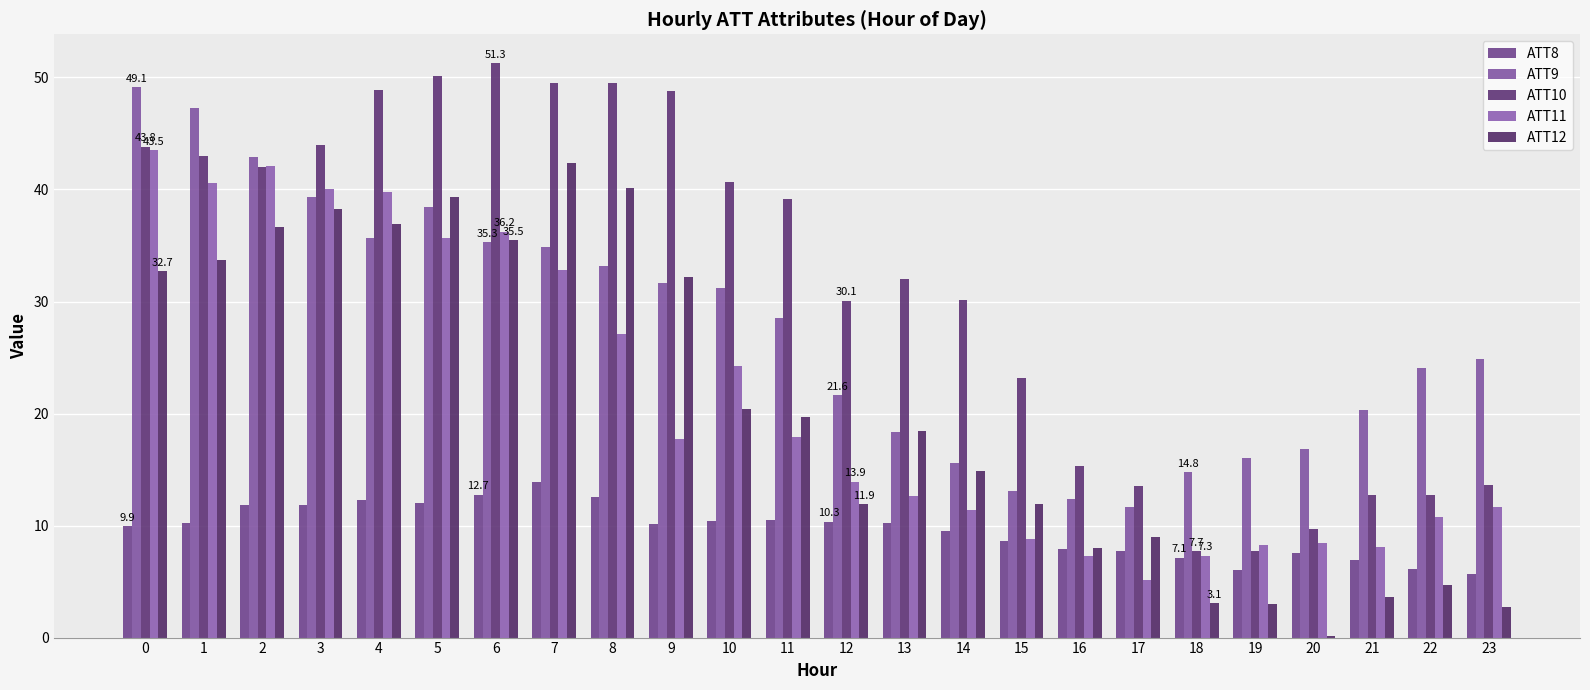

What are all the series names shown in the legend?

ATT8, ATT9, ATT10, ATT11, ATT12